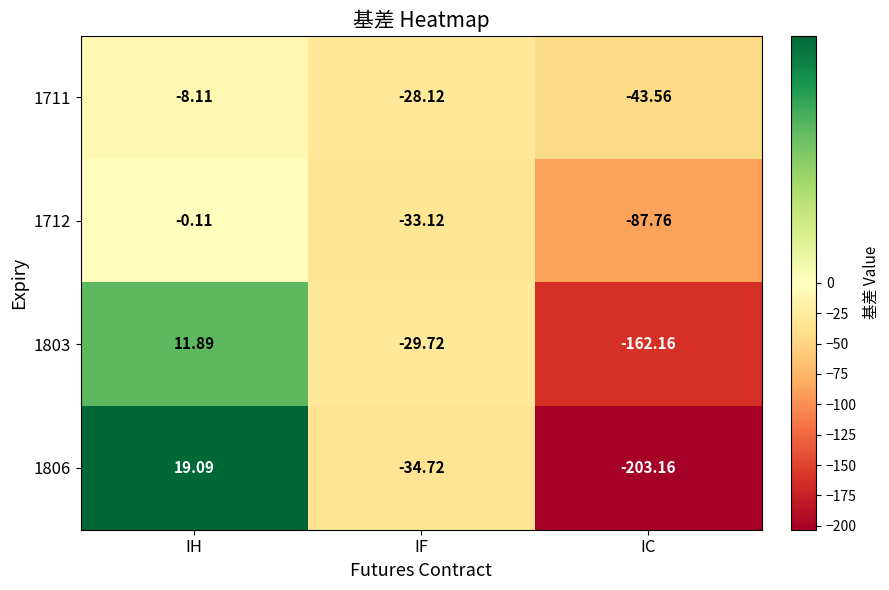

Where is 1712 nearest to the value -43?

IF